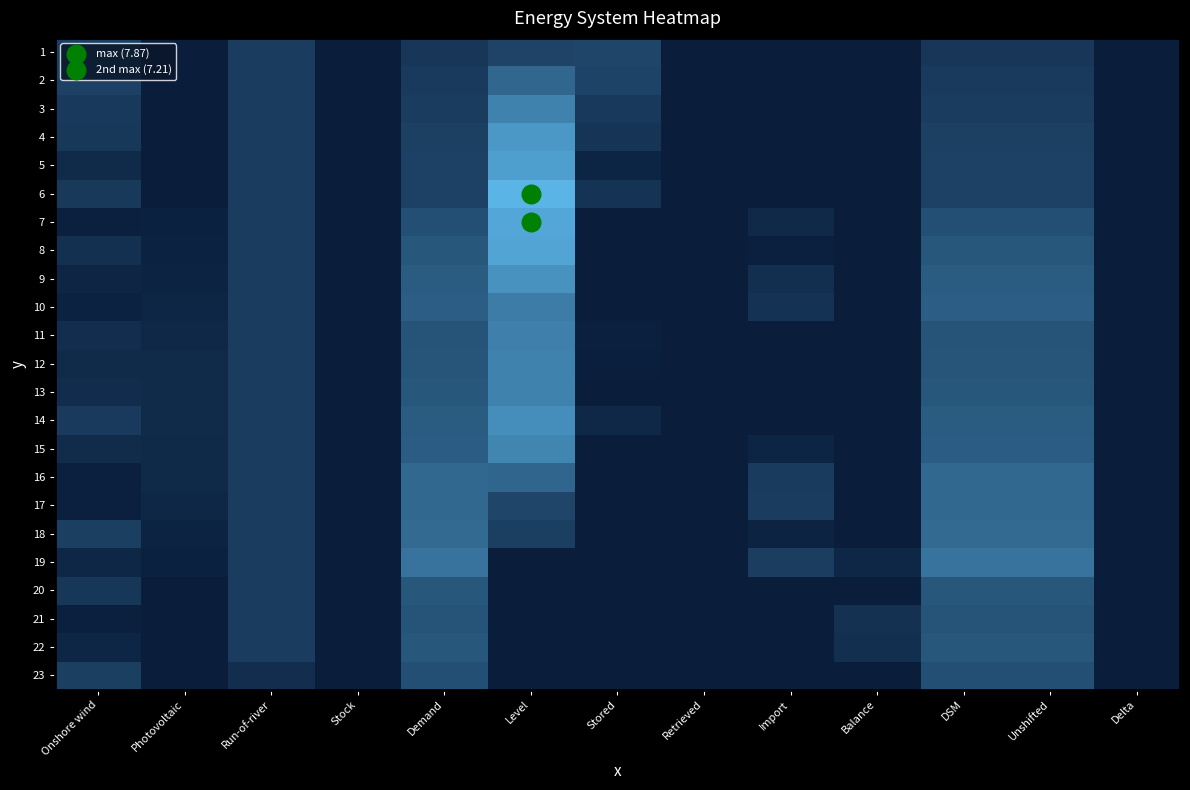

At Onshore wind, list the series in order from smallest to largest.

17, 16, 7, 21, 10, 9, 22, 19, 5, 12, 15, 13, 11, 8, 20, 4, 6, 3, 14, 18, 23, 1, 2